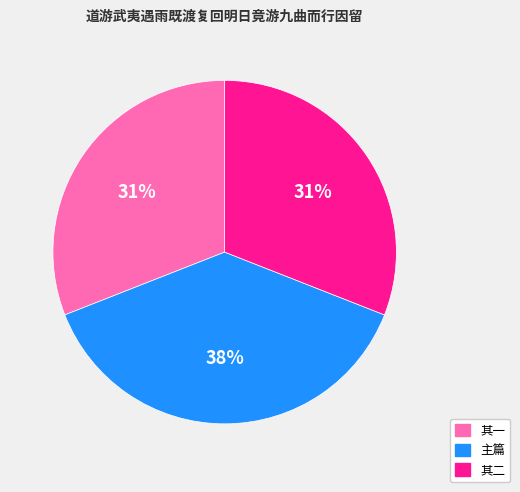

To the nearest percent, what is the difference between the largest and smallest slice percentages?

7%